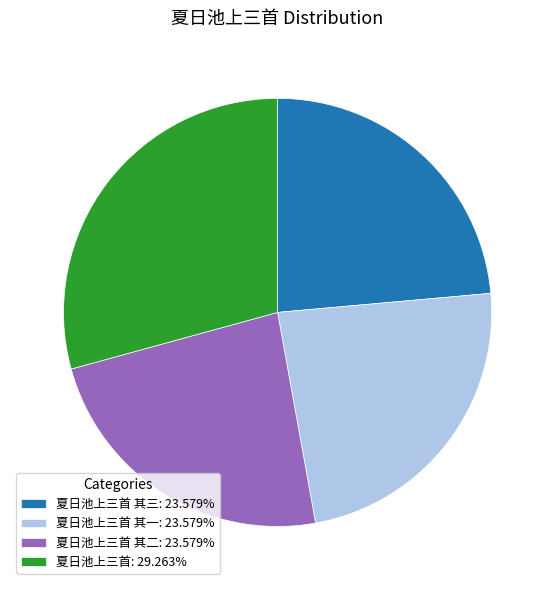

How many segments does this pie chart have?

4